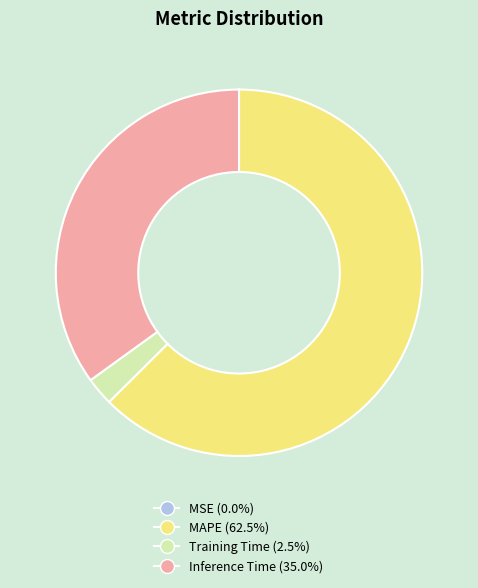

Is there any slice that represents more than half of the pie?

Yes